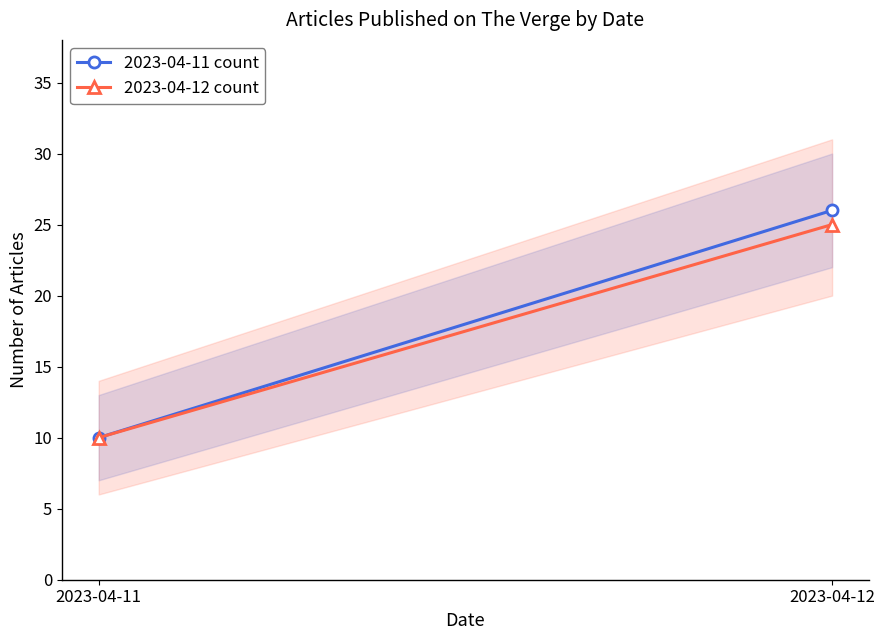

At which label is 2023-04-12 count closest to 17?

2023-04-11